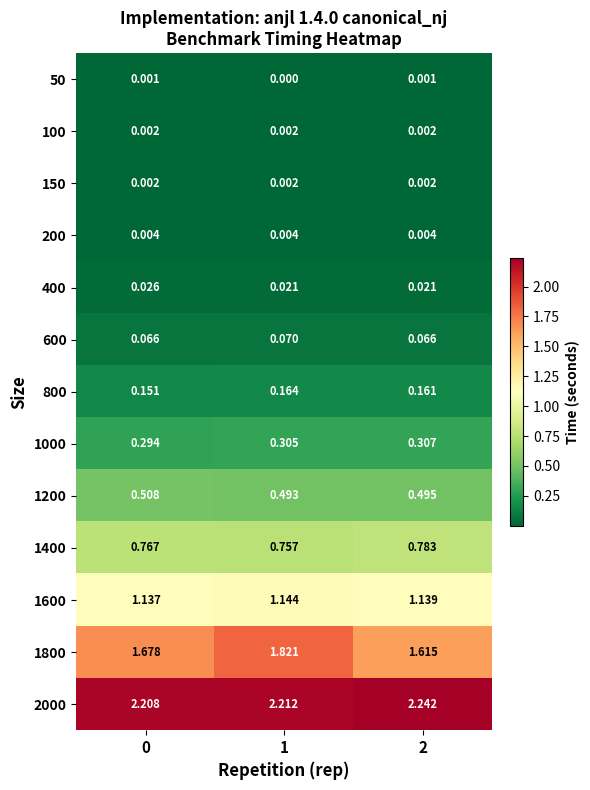

Which series has the largest range (max minus min)?

1800